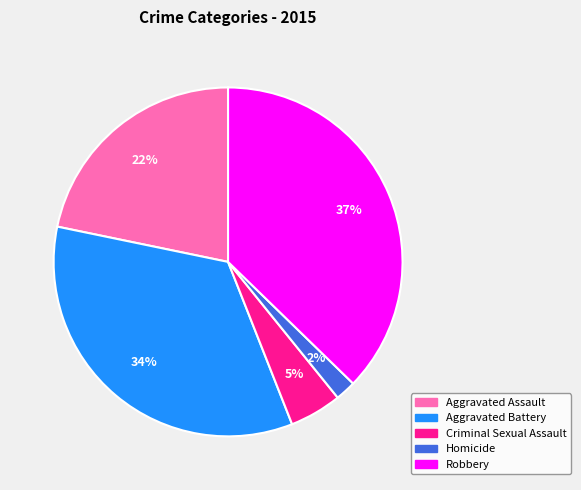

Count the number of slices in the pie.

5